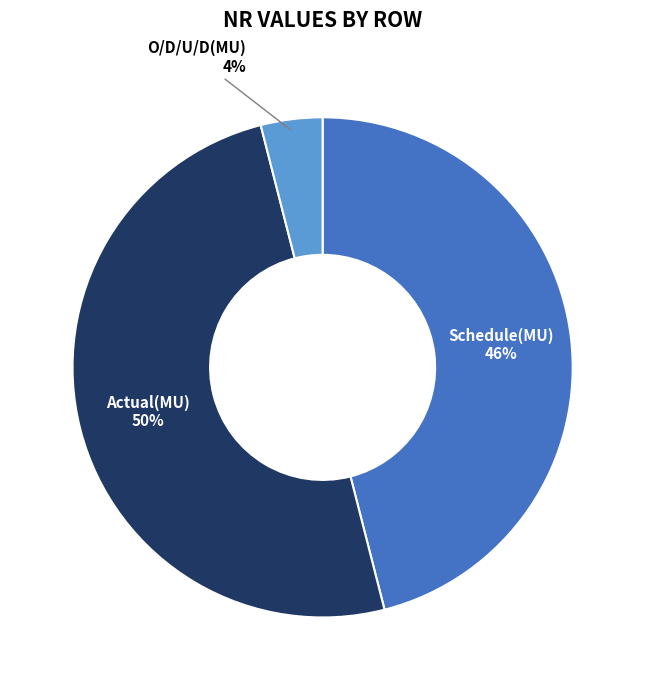

To the nearest percent, what is the combined percentage of O/D/U/D(MU) and Schedule(MU)?

50%